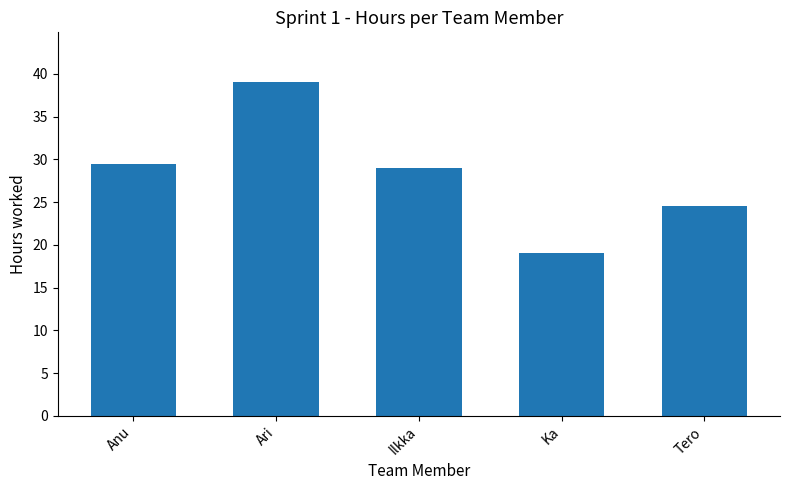

What is the ratio of the value at Anu to the value at Ari?

0.8